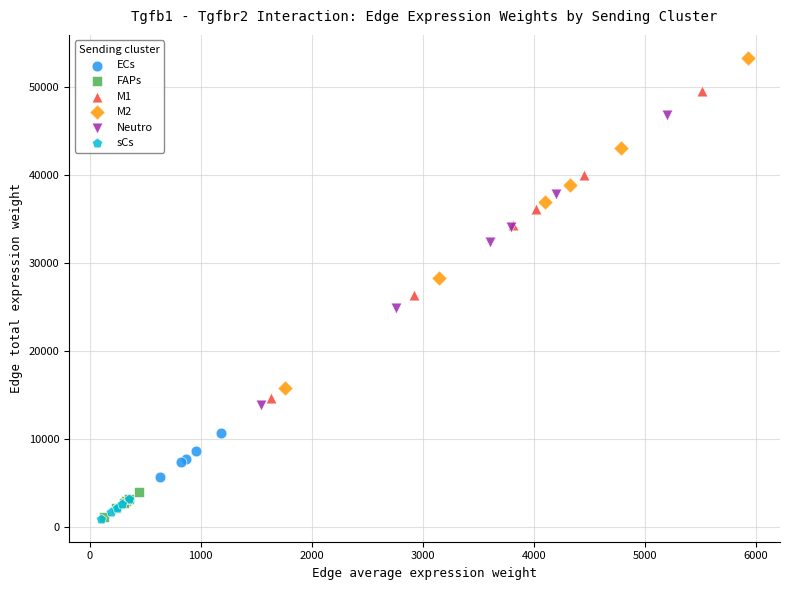

Which series reaches the maximum Y coordinate?

M2